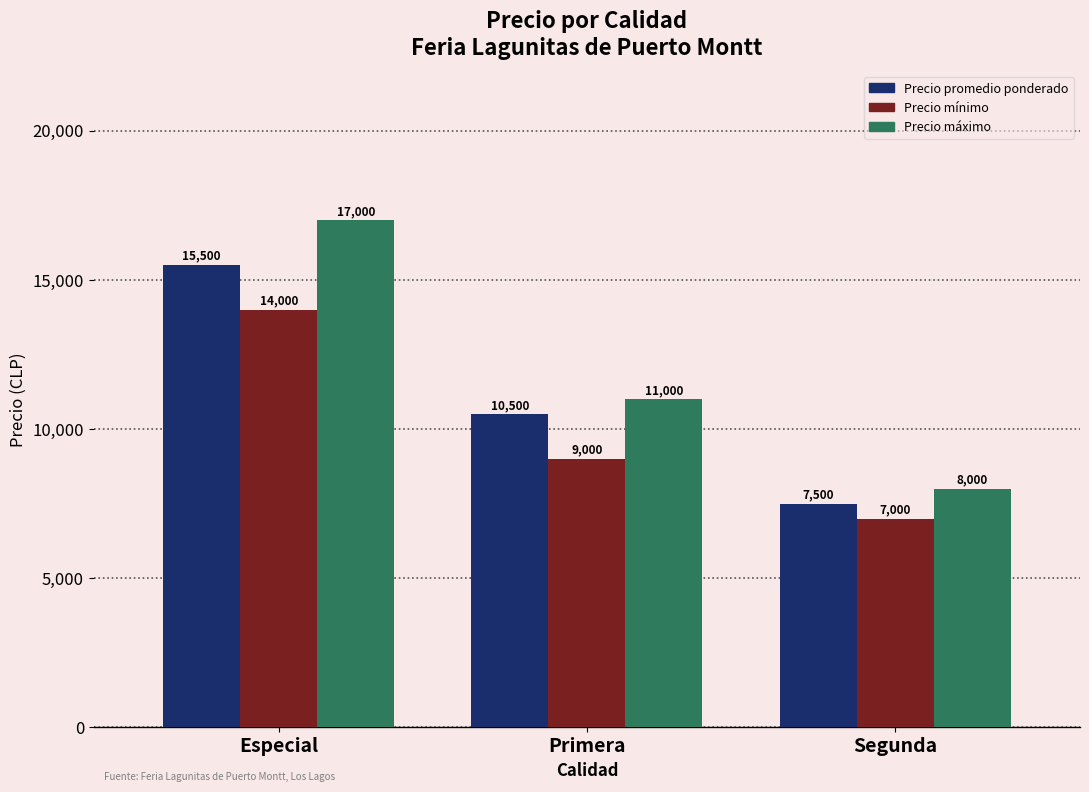

What is the difference between the highest and lowest values at Primera?

2000